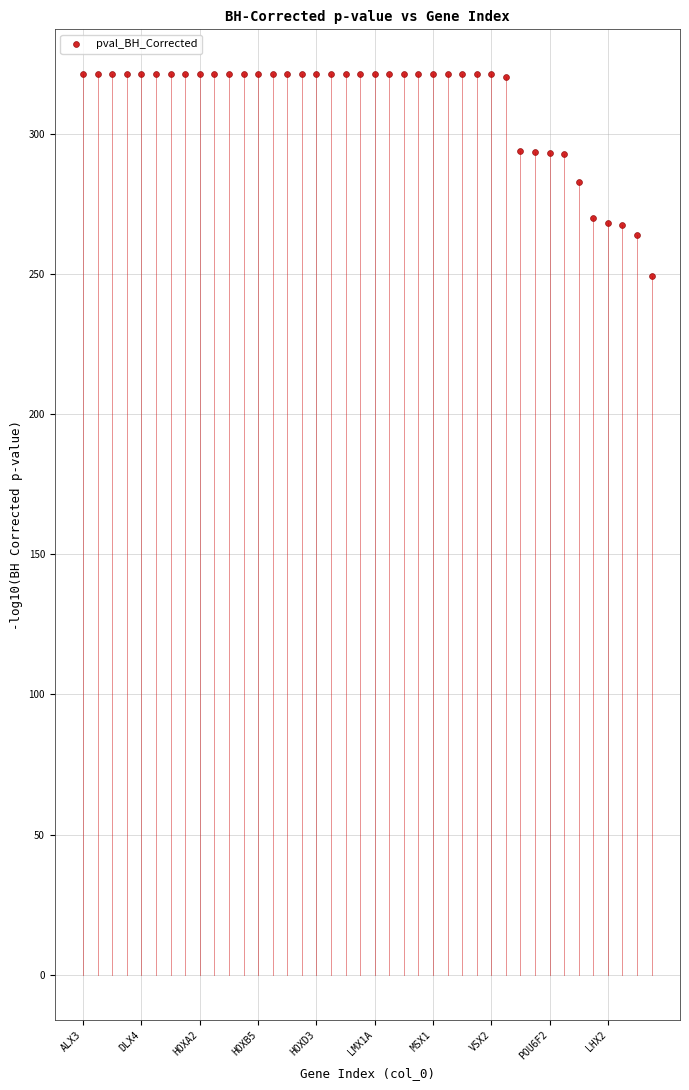

What is the range of Y values (max minus min)?

72.0